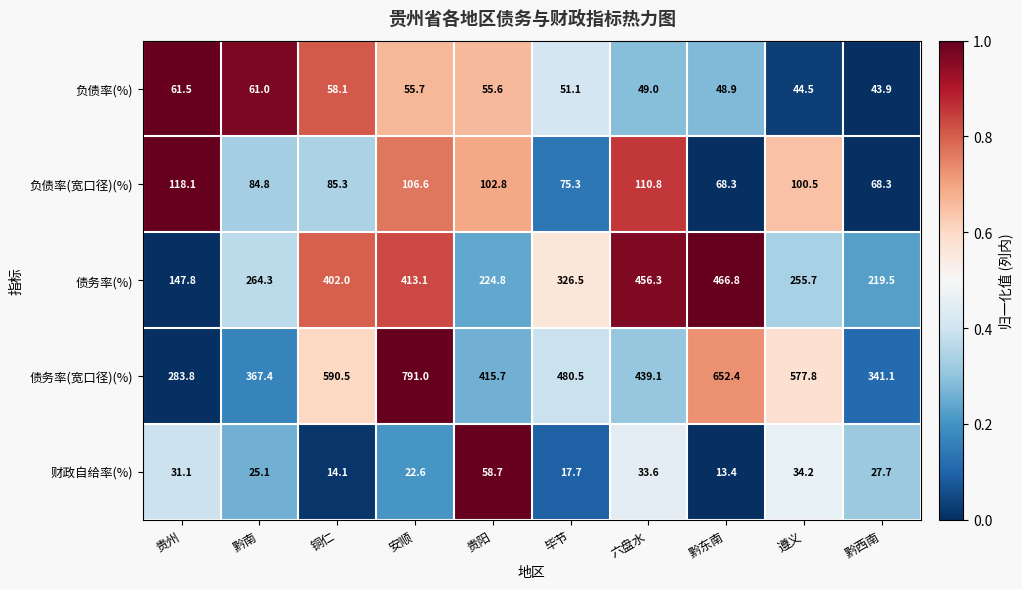

Which series has the largest range (max minus min)?

债务率(宽口径)(%)